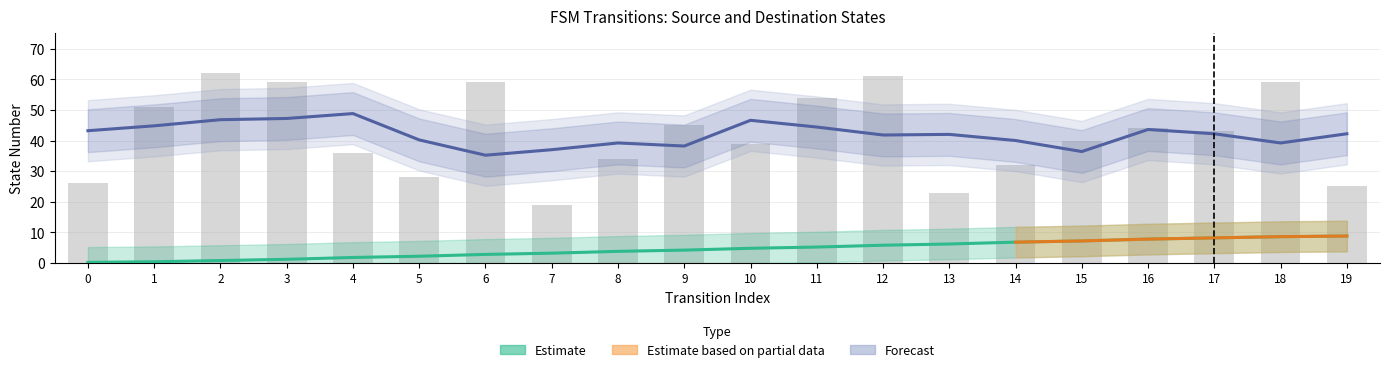

How many groups of bars are there?

20